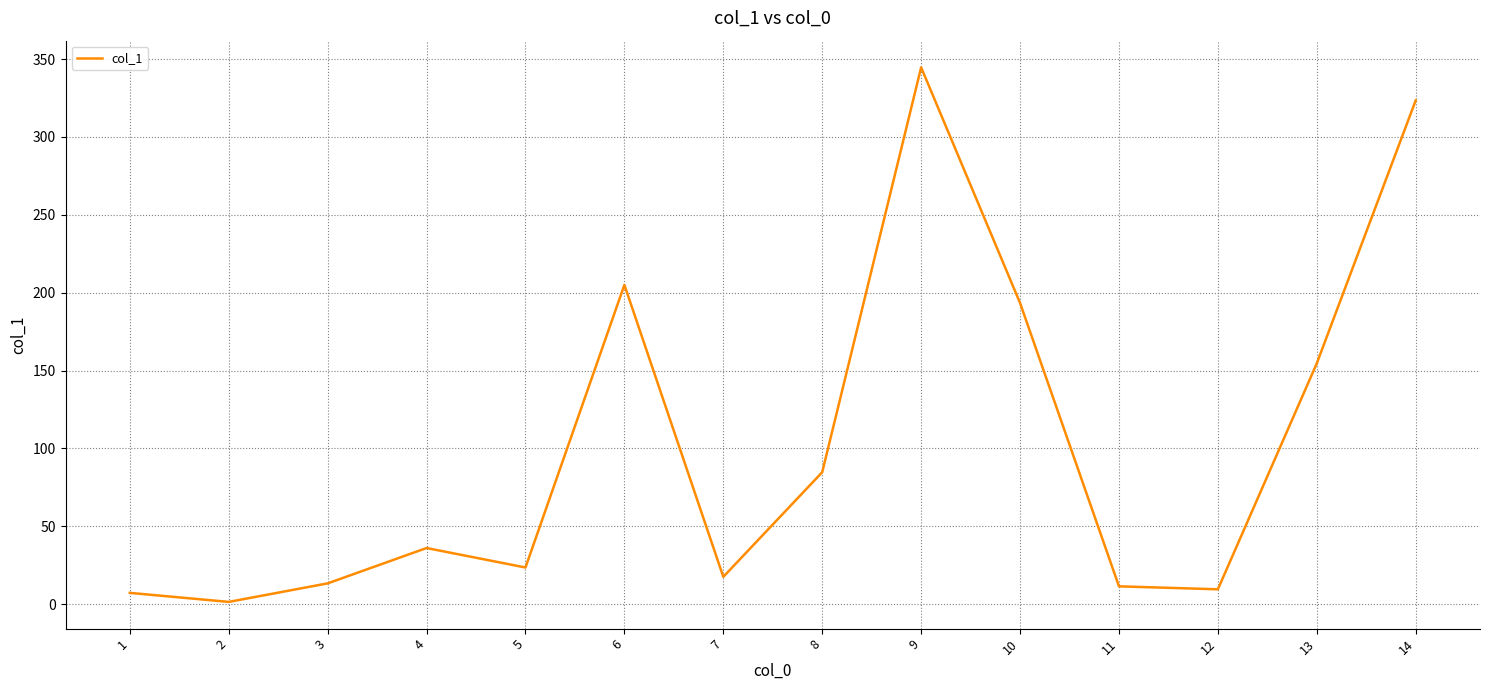

At which category does the data reach its first local peak?

4